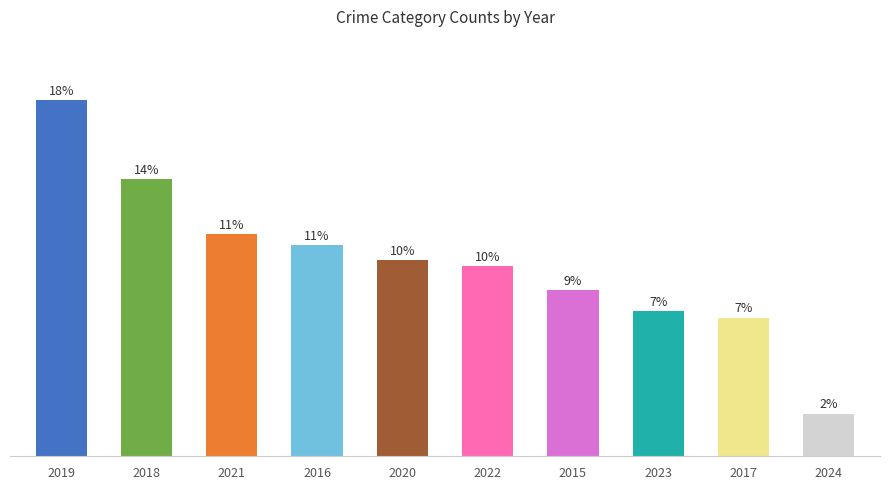

Reading left to right, list all the values displayed in this chart.

167	130	104	99	92	89	78	68	65	20